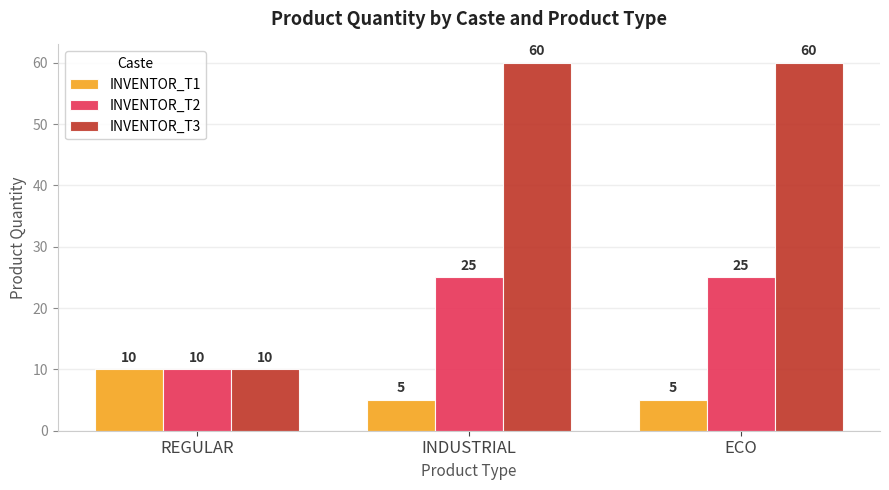

At INDUSTRIAL, list the series in order from largest to smallest.

INVENTOR_T3, INVENTOR_T2, INVENTOR_T1